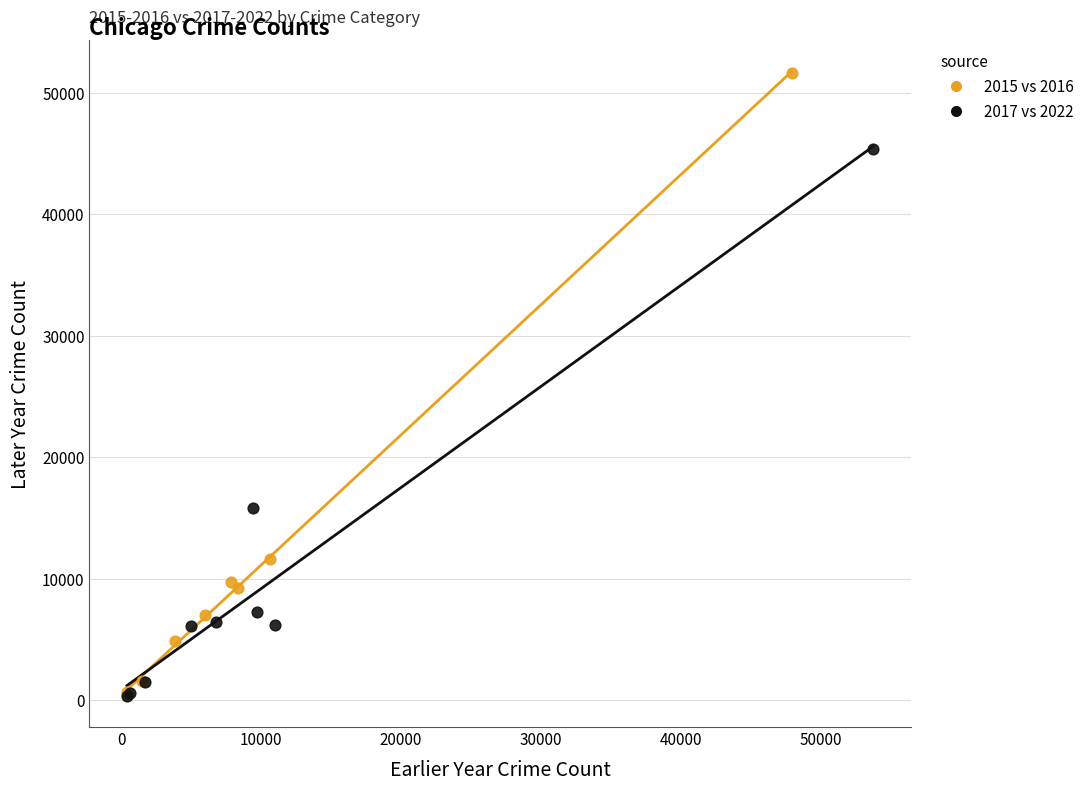

Which series has the largest Y range (max minus min)?

2015 vs 2016